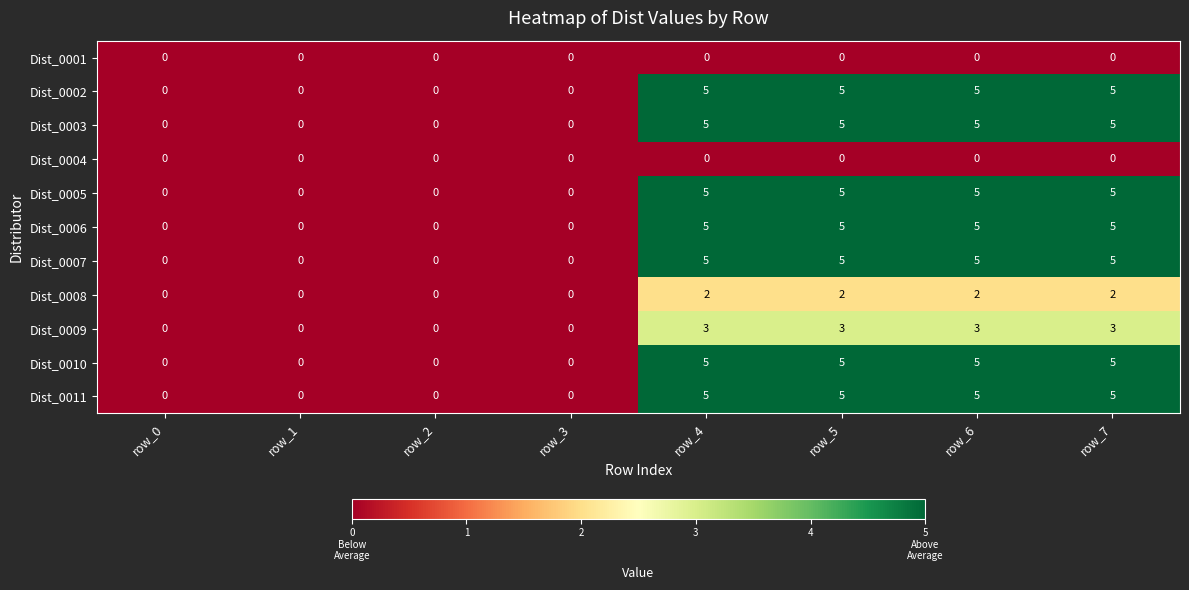

The value of Dist_0002 at row_7 is 5. True or false?

True